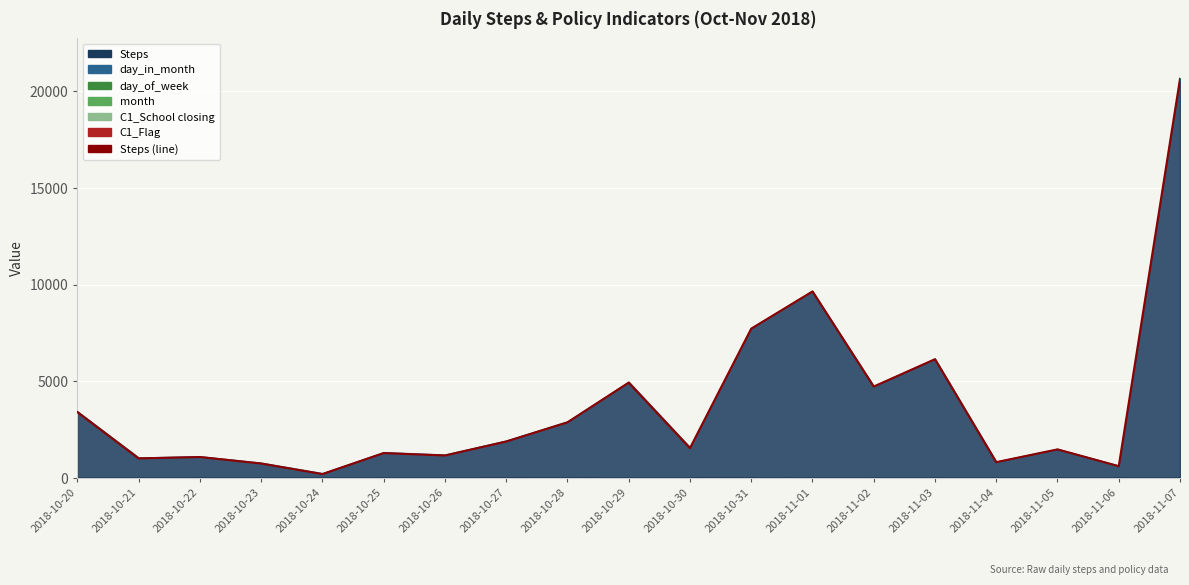

True or false: the data has more than 1 interior local peaks.

True